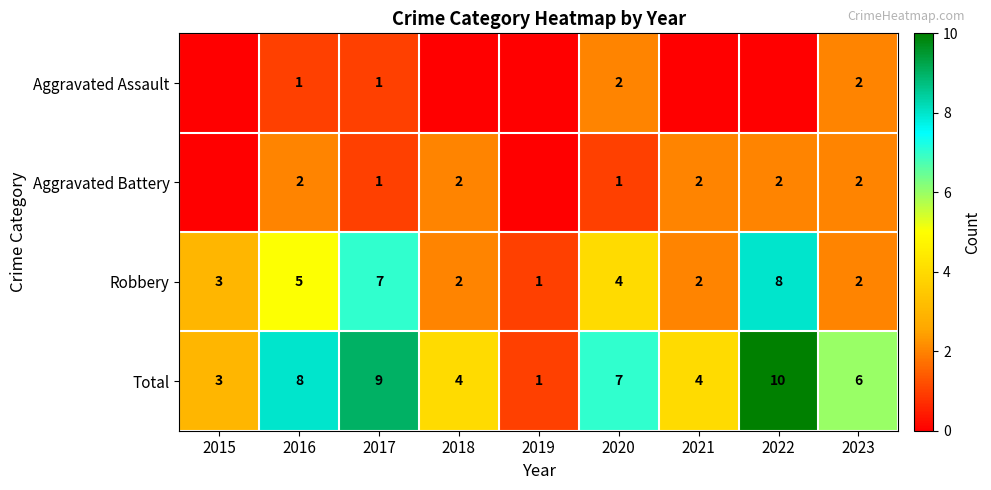

Which label corresponds to the smallest value in the chart?

2015